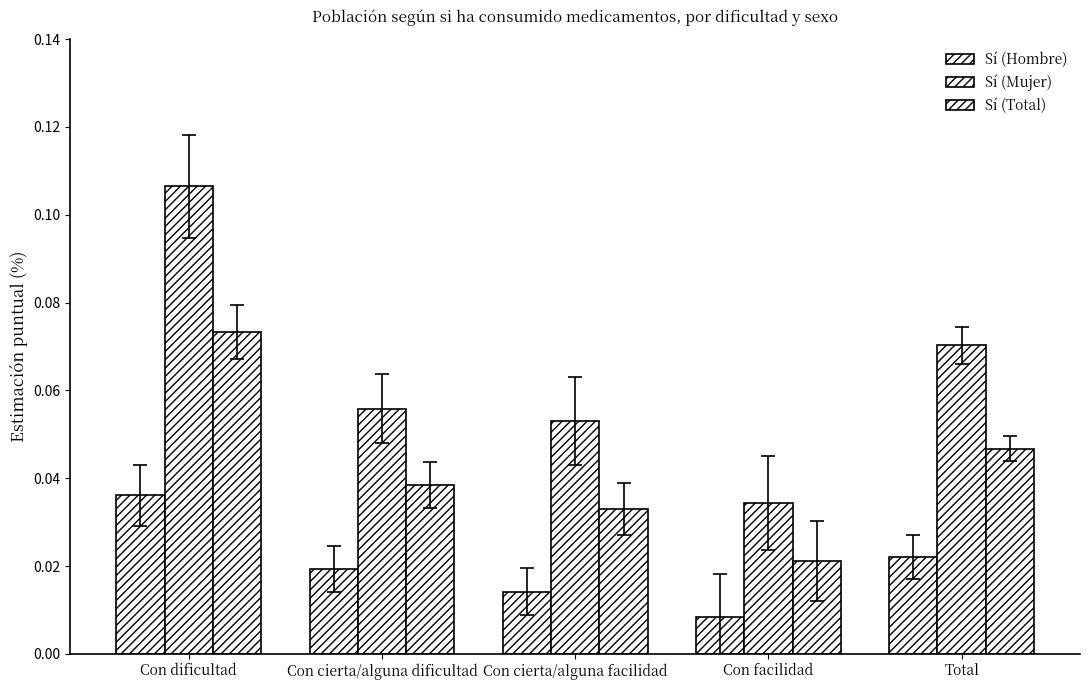

What is the label of the 4th bar from the left?

Con facilidad